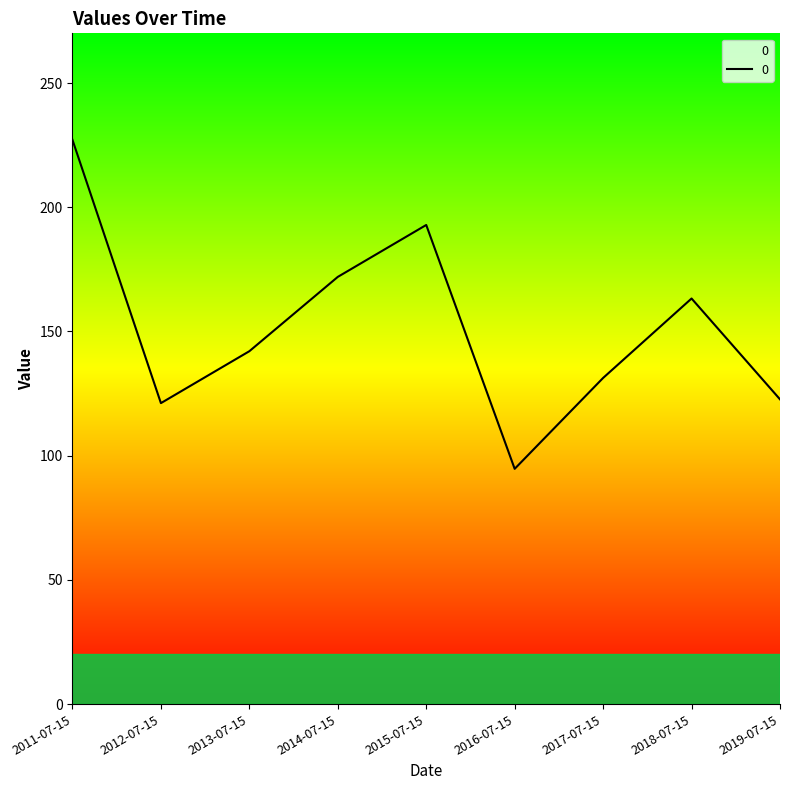

What position from the left is 2018-07-15?

8